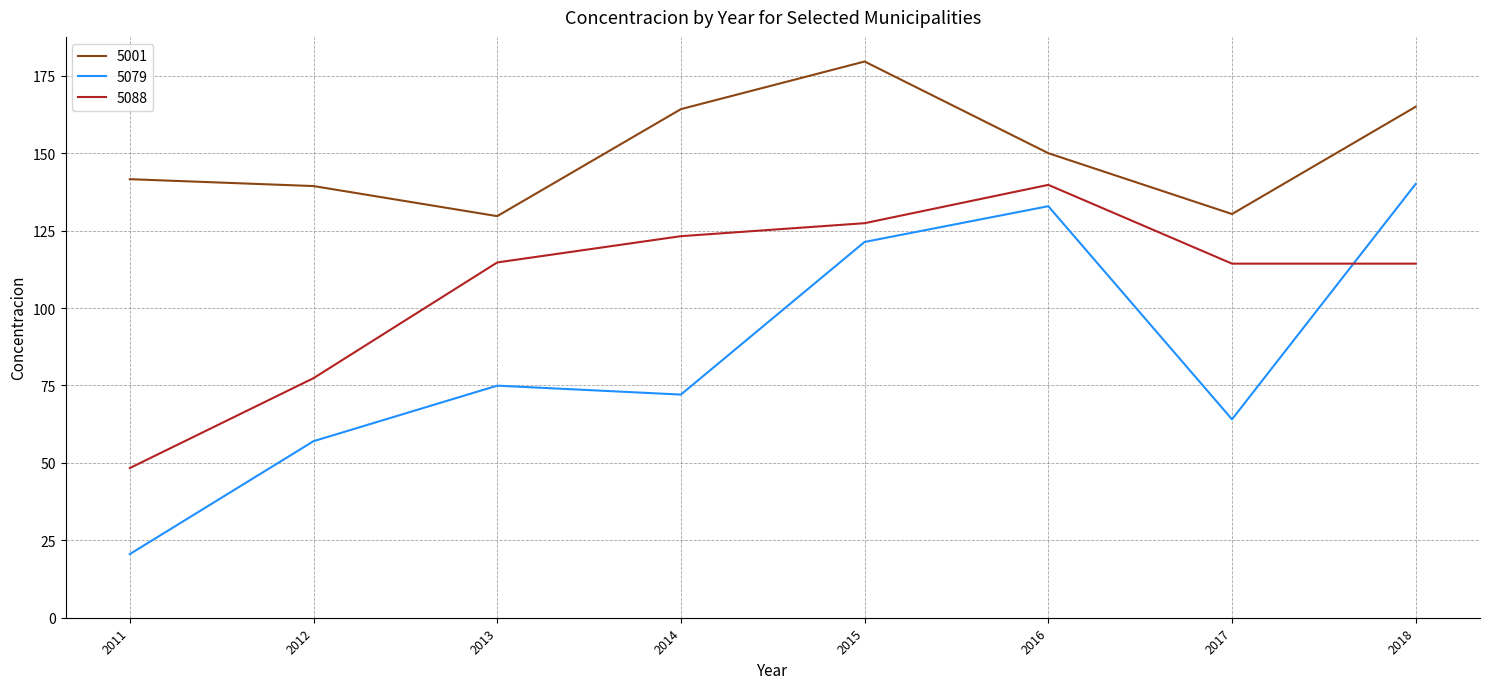

Rank the series by their average value, from lowest to highest.

5079, 5088, 5001